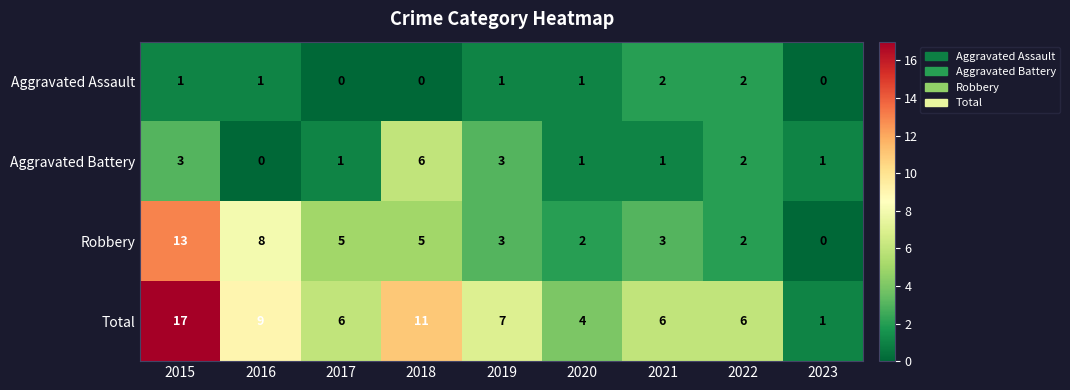

Rank the series by their maximum value, from highest to lowest.

Total, Robbery, Aggravated Battery, Aggravated Assault